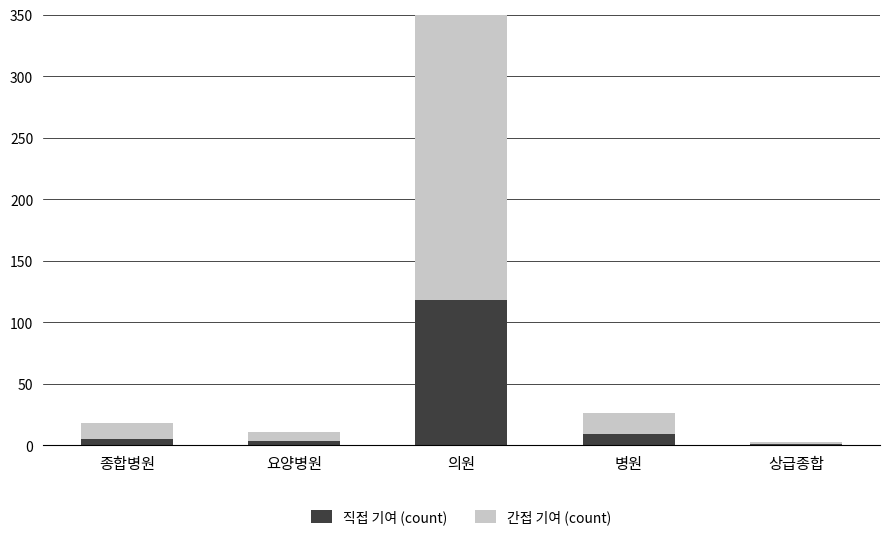

Which series has the largest range (max minus min)?

간접 기여 (count)